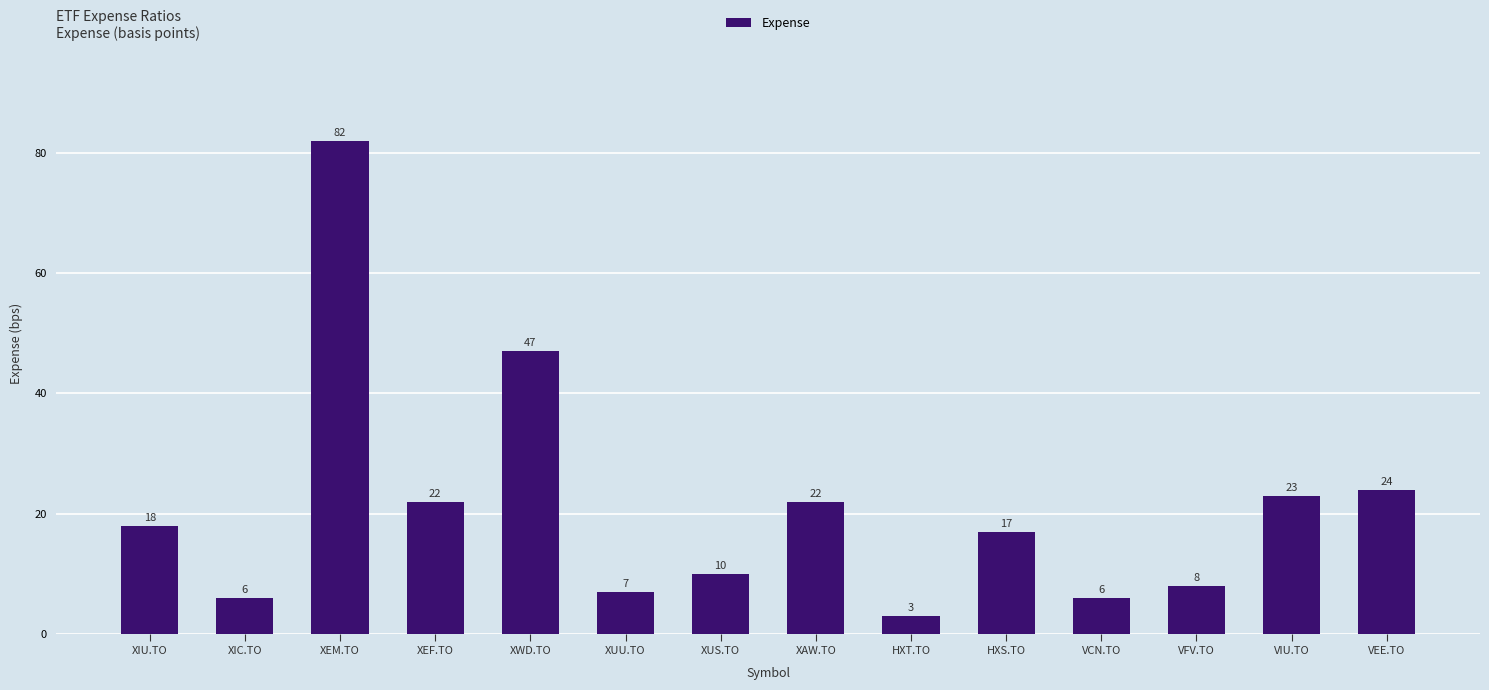

Is it true that the value at XIC.TO is 6?

True